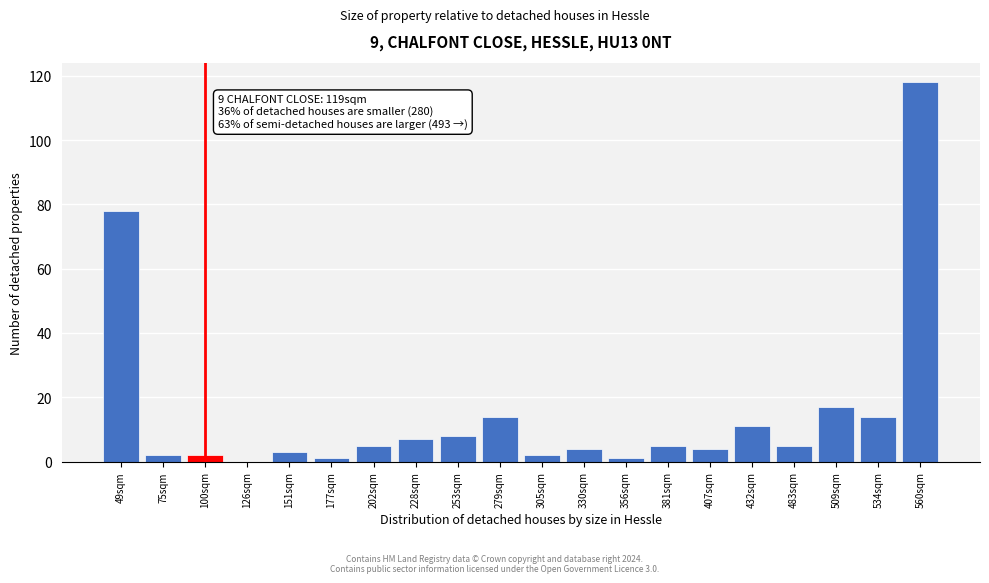

Reading left to right, what are all the values shown in this chart?

49sqm=78	75sqm=2	100sqm=2	126sqm=0	151sqm=3	177sqm=1	202sqm=5	228sqm=7	253sqm=8	279sqm=14	305sqm=2	330sqm=4	356sqm=1	381sqm=5	407sqm=4	432sqm=11	483sqm=5	509sqm=17	534sqm=14	560sqm=118